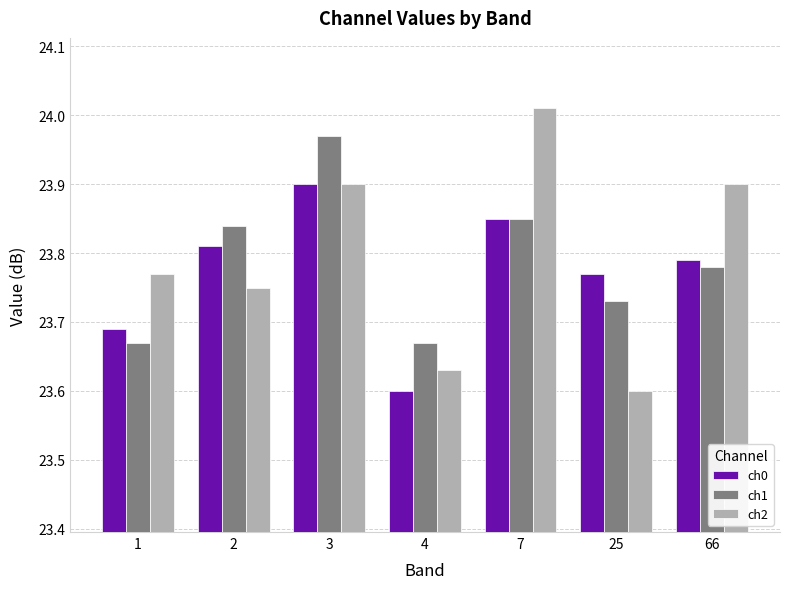

Rank the series by their maximum value, from lowest to highest.

ch0, ch1, ch2